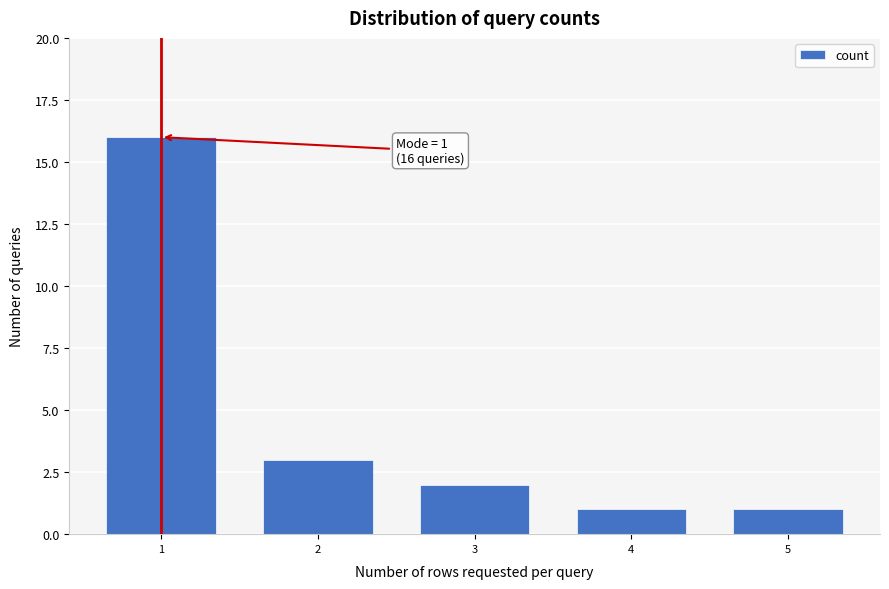

Reading left to right, list all the values displayed in this chart.

1=16	2=3	3=2	4=1	5=1